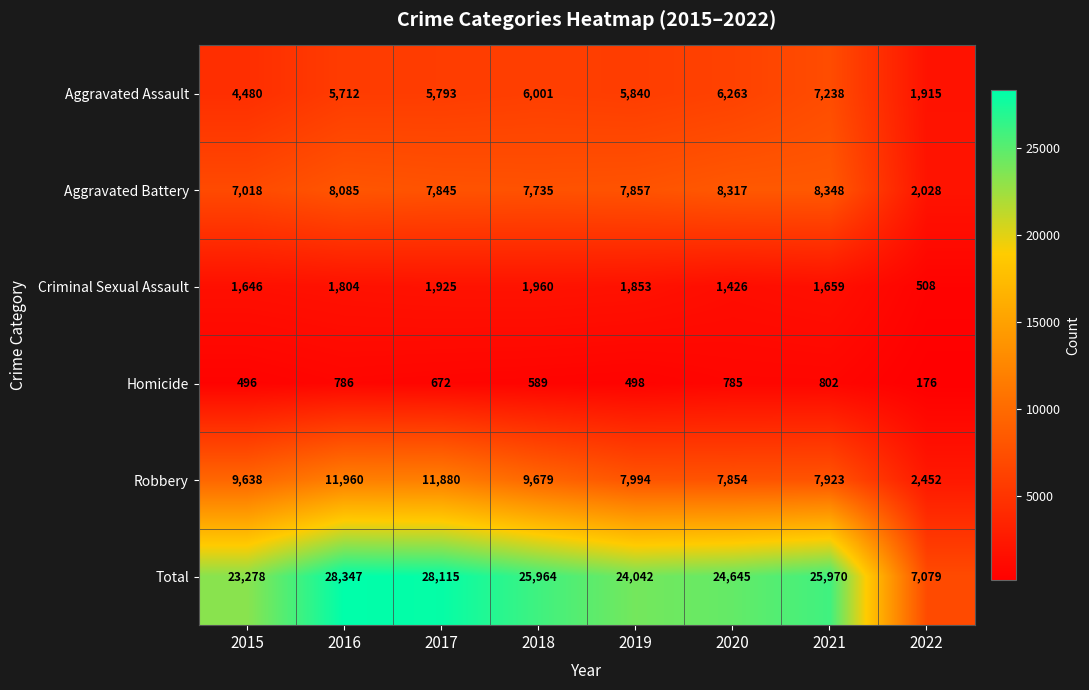

How many values in the Criminal Sexual Assault series are below 1804?

4